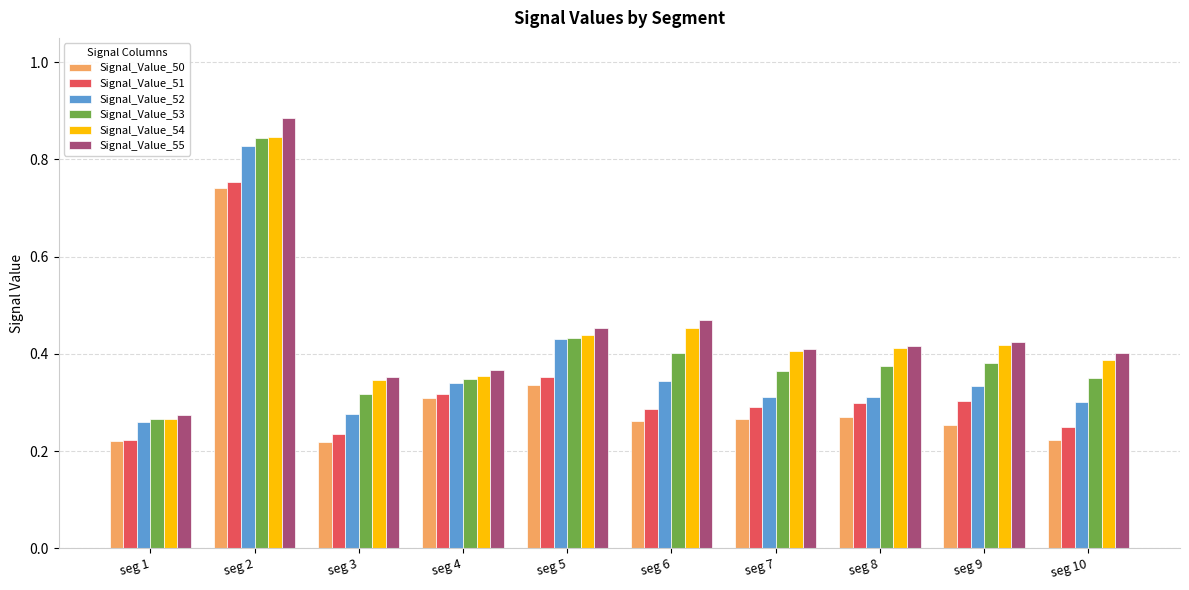

What are all the series names shown in the legend?

Signal_Value_50, Signal_Value_51, Signal_Value_52, Signal_Value_53, Signal_Value_54, Signal_Value_55